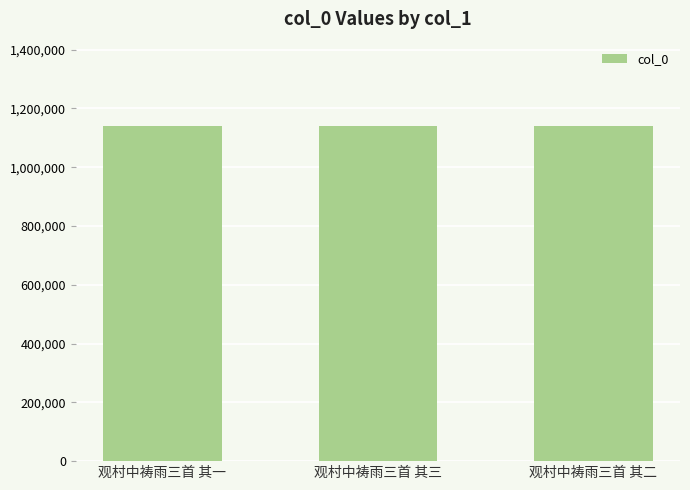

The chart shows a value of 339453 at 观村中祷雨三首 其二. True or false?

False